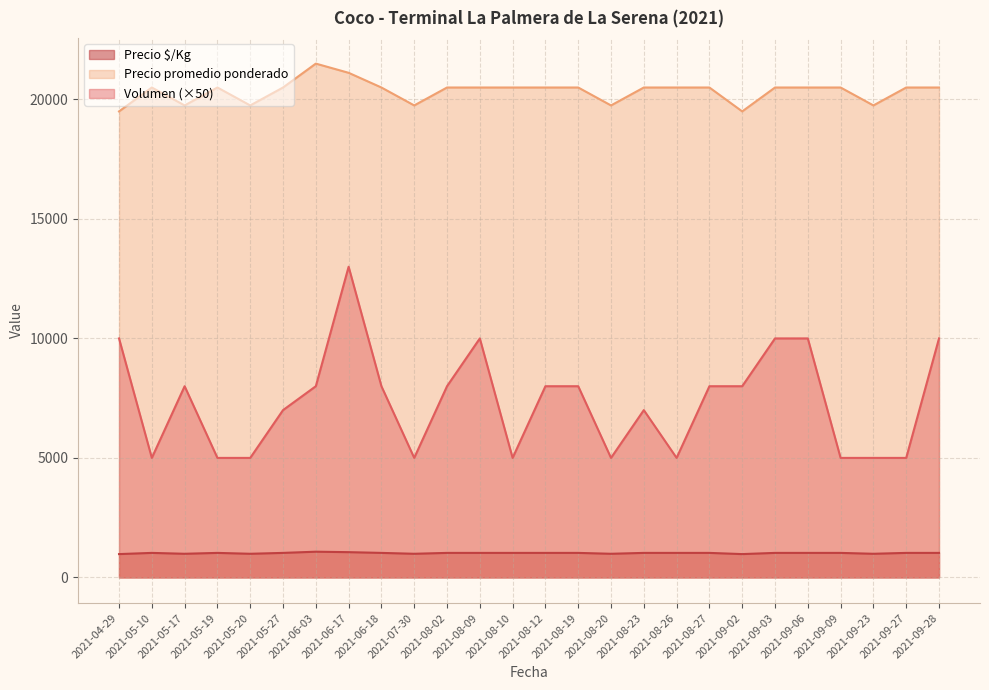

Which has a higher value, 2021-06-18 or 2021-07-30?

2021-06-18